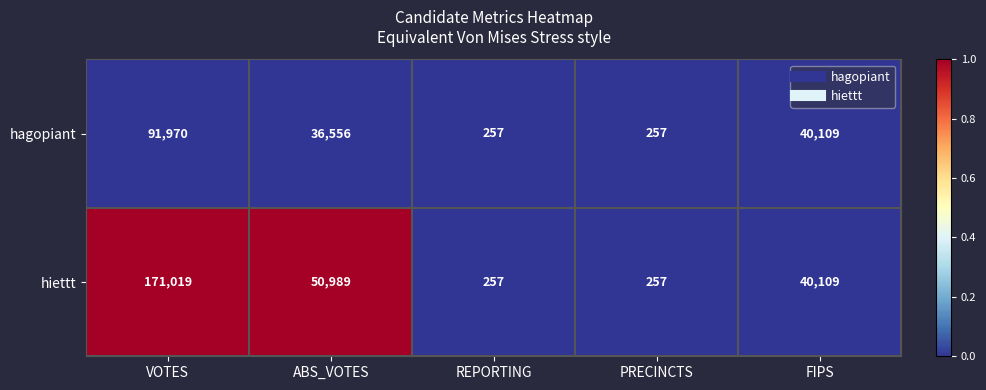

How many data points does each series have?

5